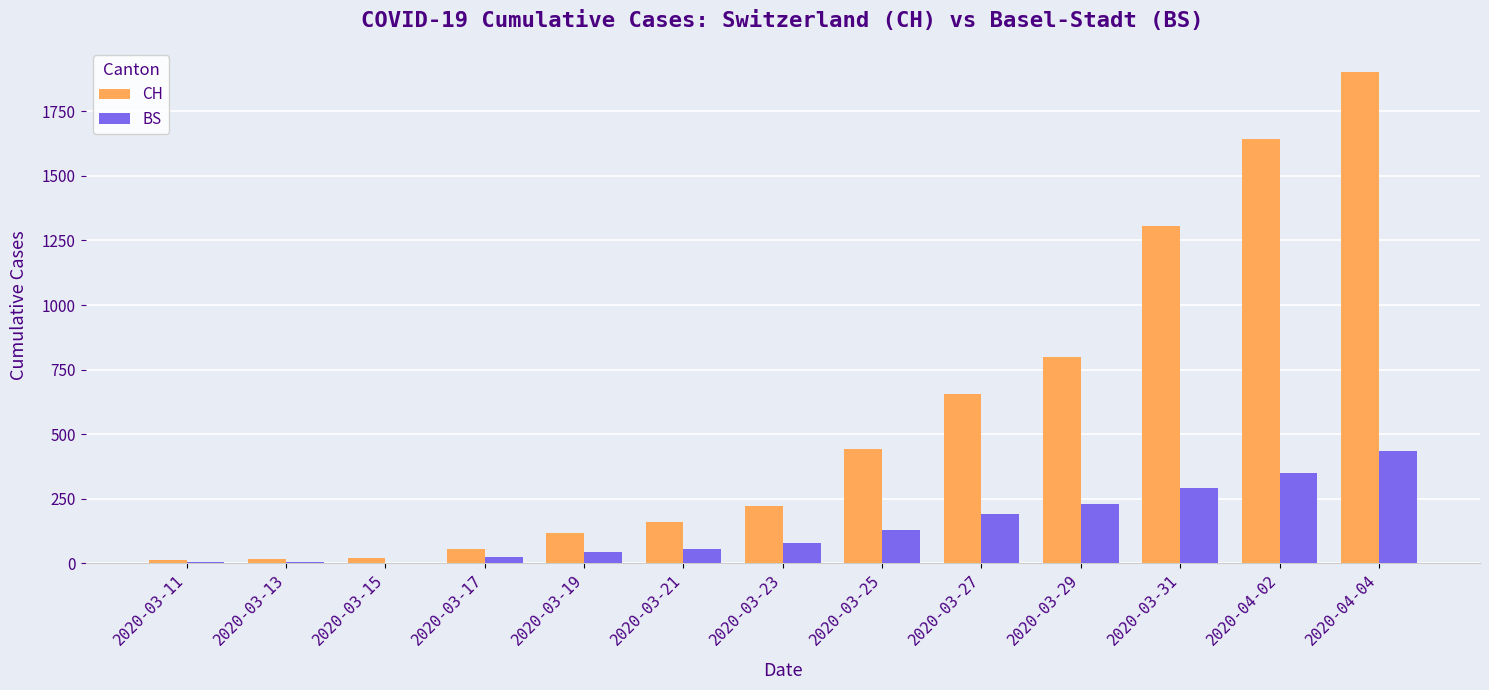

Does the chart contain stacked bars?

No